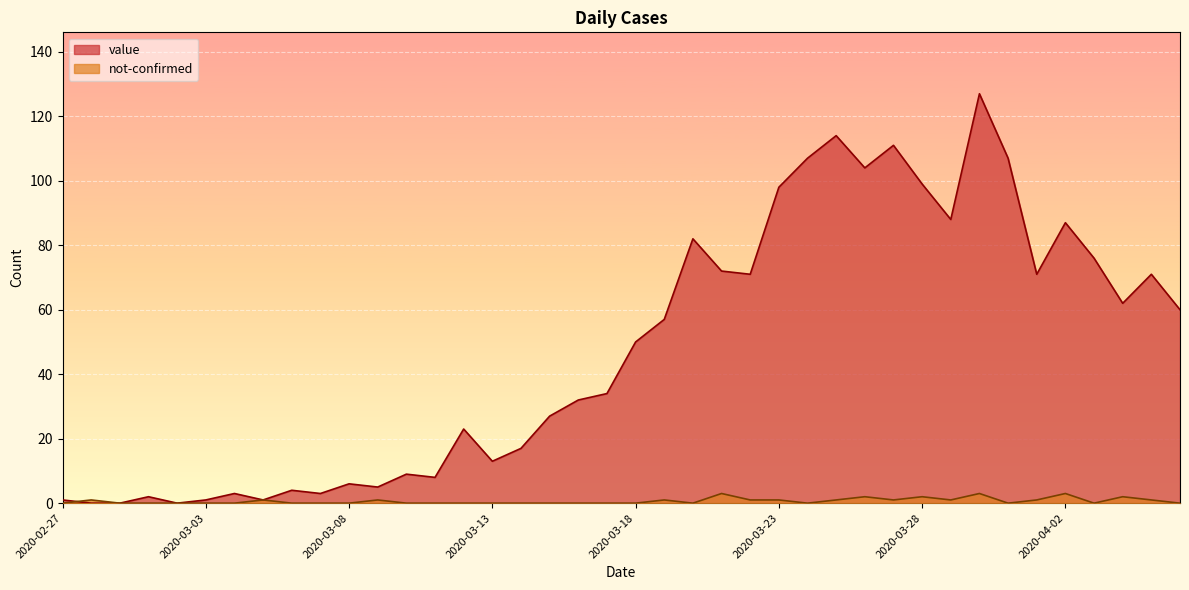

The not-confirmed series shows 1 at 2020-03-29. True or false?

False